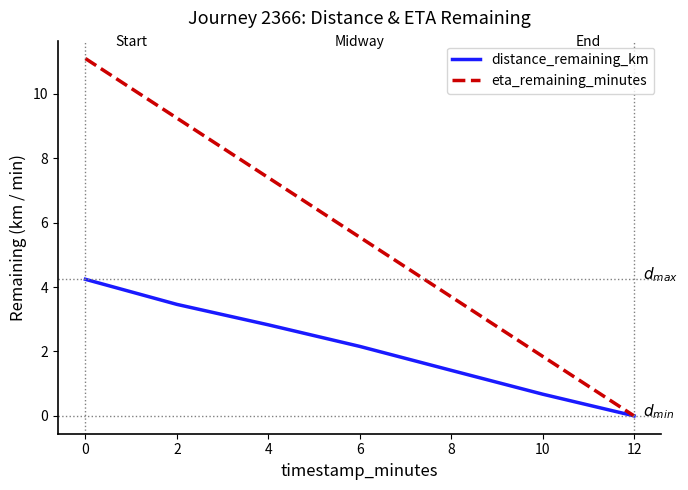

True or false: eta_remaining_minutes has a value of -6.6 at 12.

False